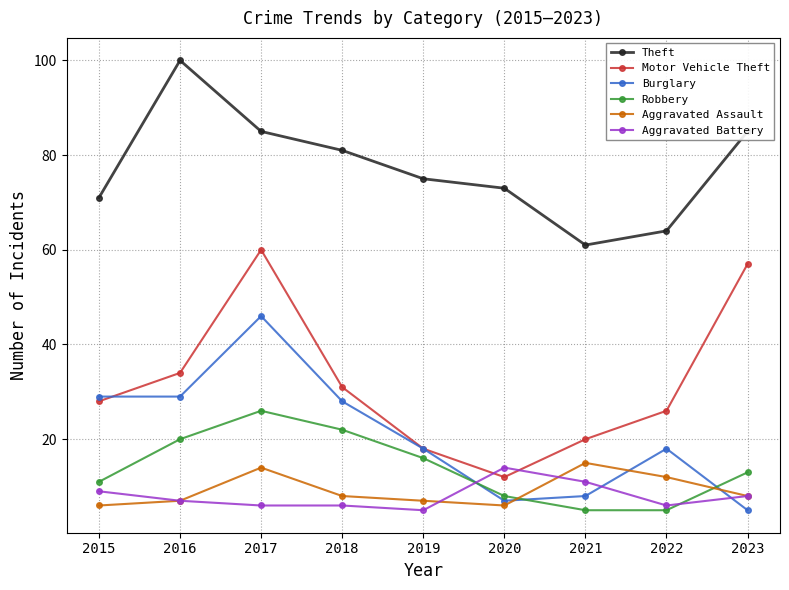

What is the maximum value for Aggravated Battery?

14